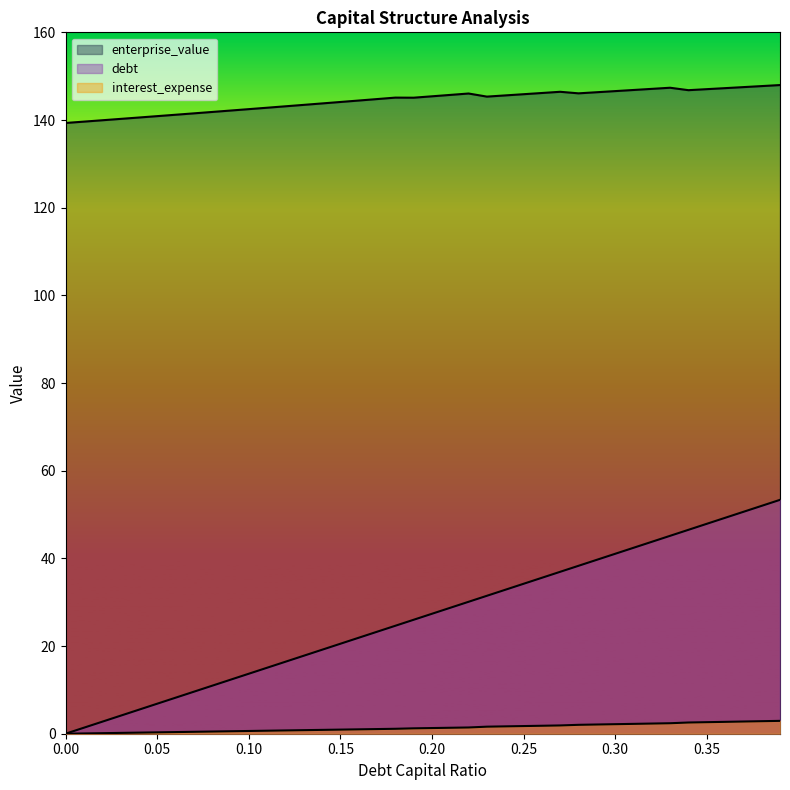

What is the total value across all series at 0.13?

162.0